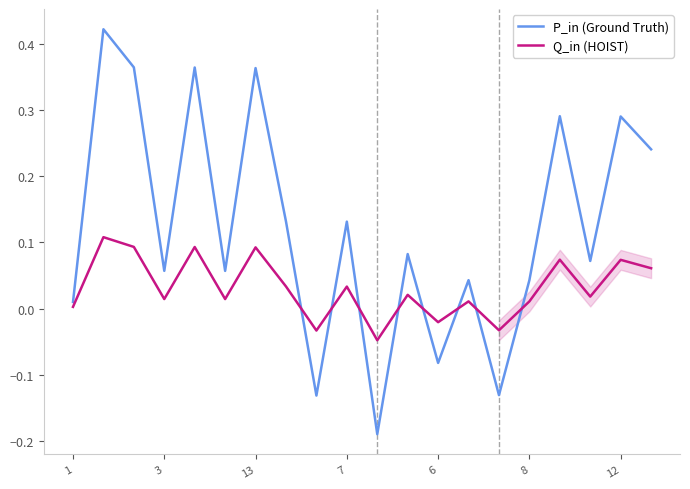

Which series has the largest total across all categories?

P_in (Ground Truth)